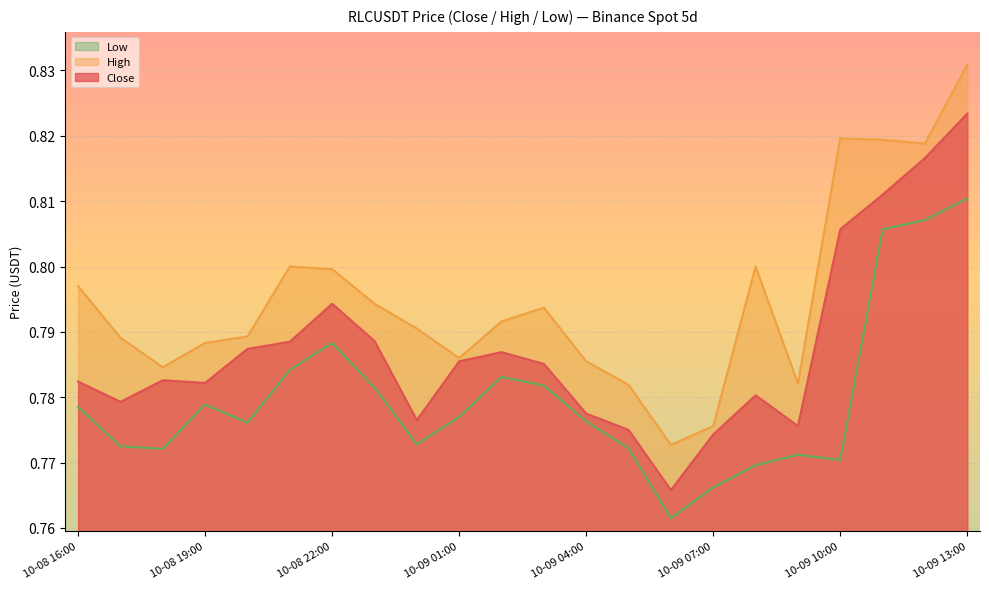

Where is the first local maximum for Close?

10-08 18:00